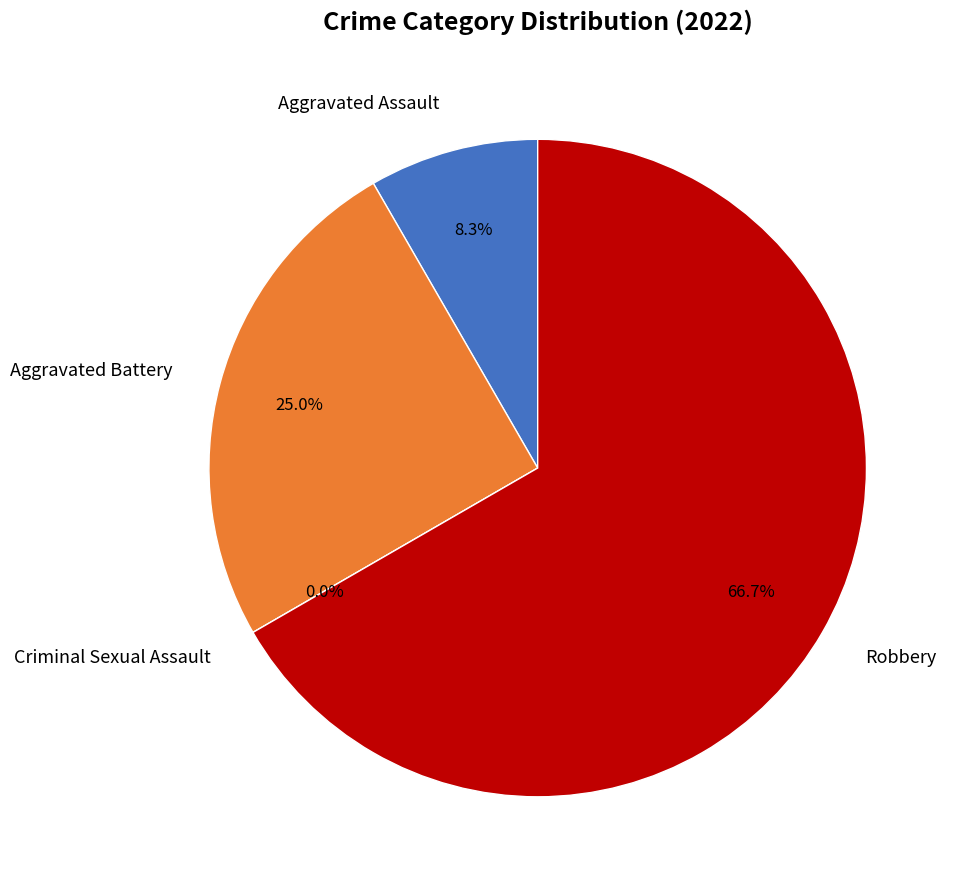

What is the change in value from Aggravated Assault to Aggravated Battery?

+2